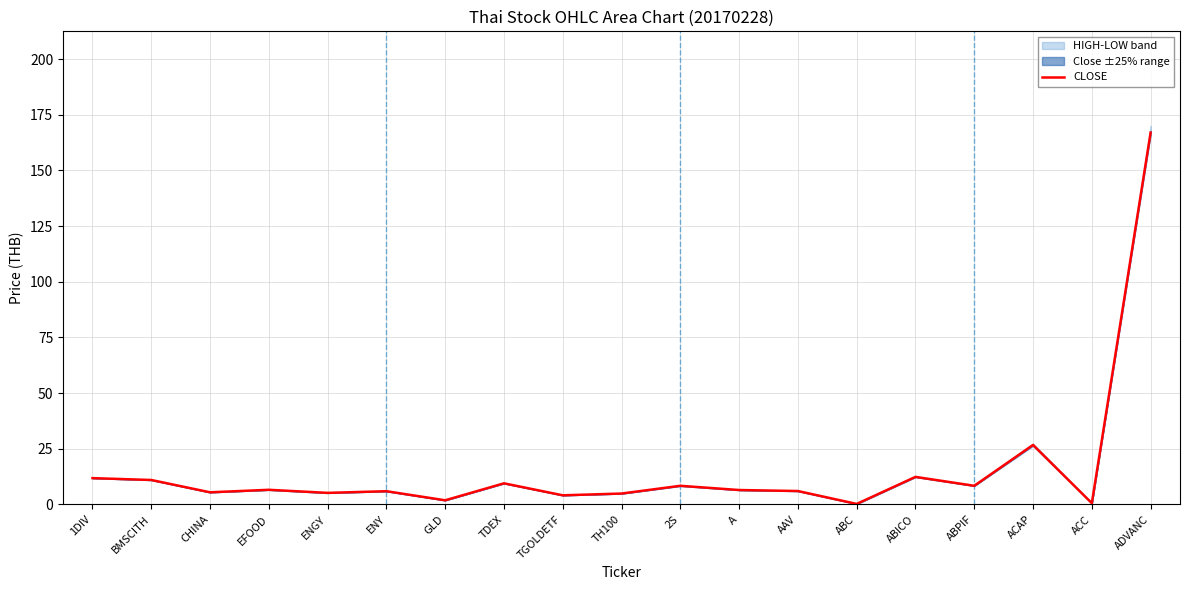

Is it true that the value at A is 10.3?

False